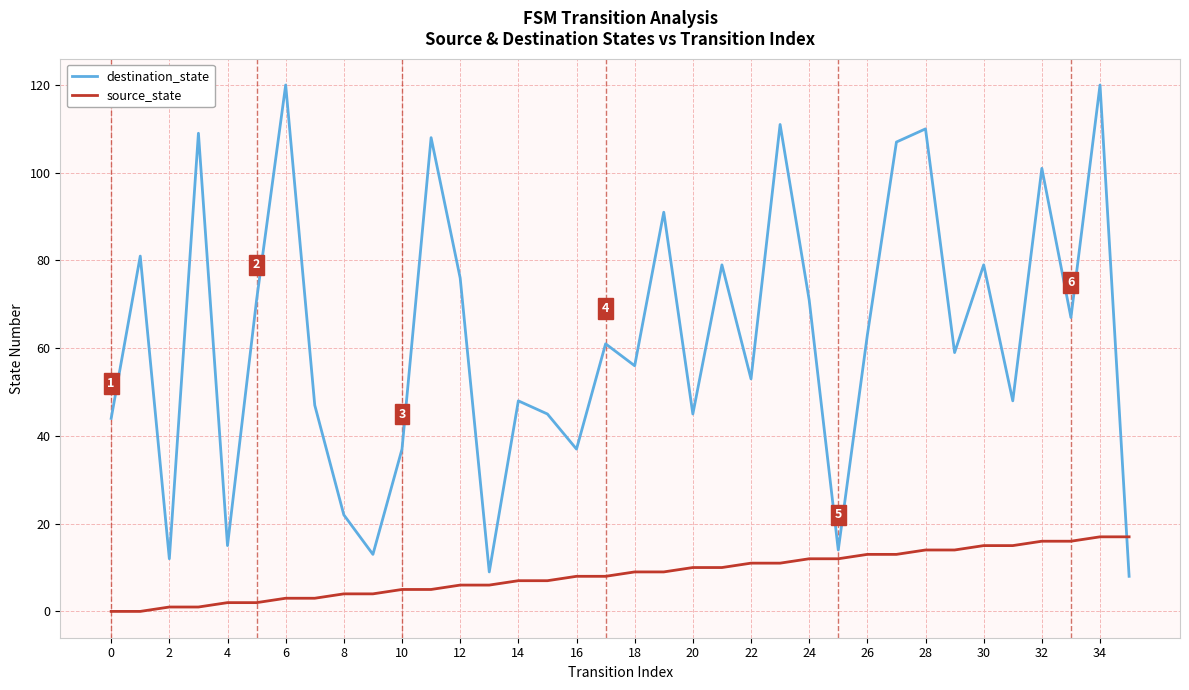

Which series ends up on top after the final intersection of source_state and destination_state?

source_state